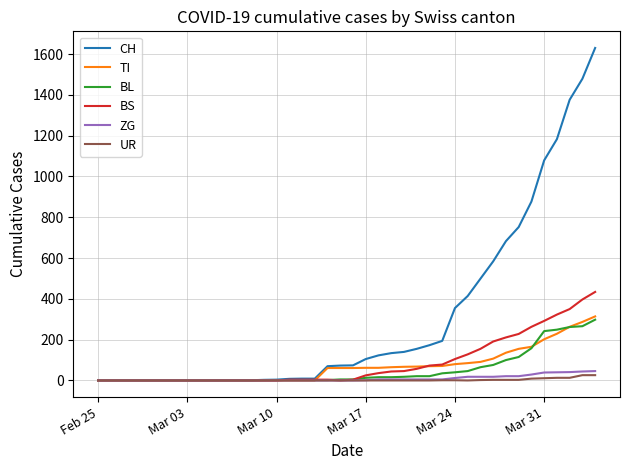

Which series has the widest spread of values?

CH